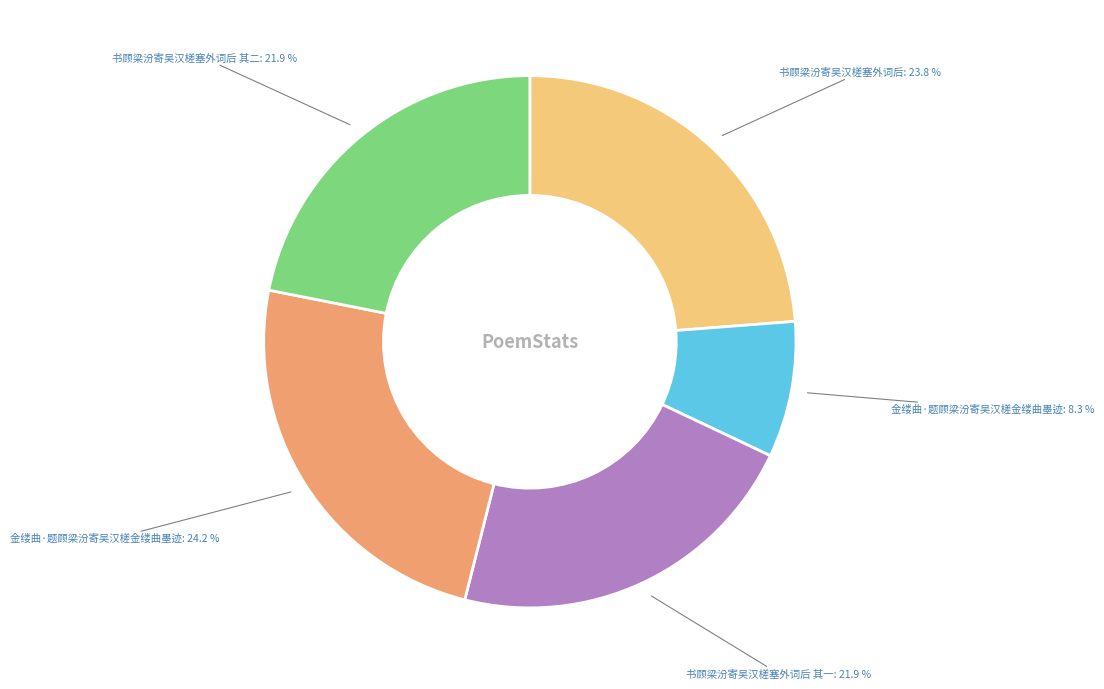

Does any single category account for the majority?

No